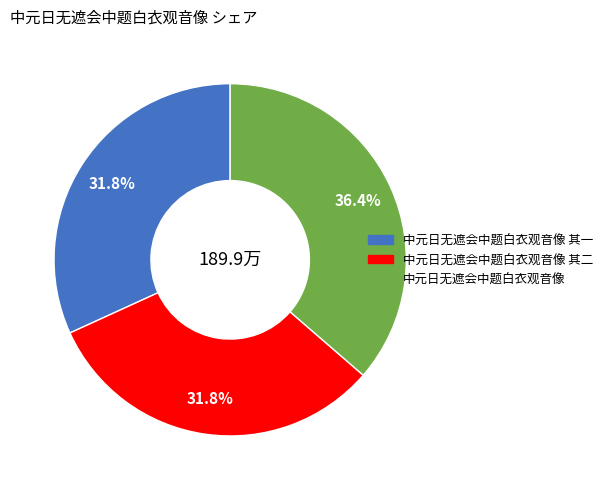

To the nearest percent, what portion does 中元日无遮会中题白衣观音像 represent?

36%